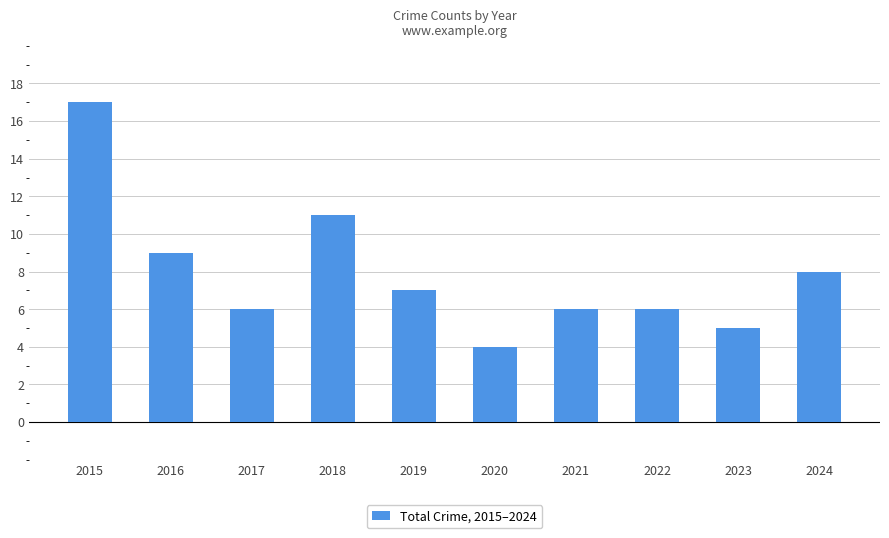

Approximately how many times larger is the value at 2019 compared to 2017?

1.2